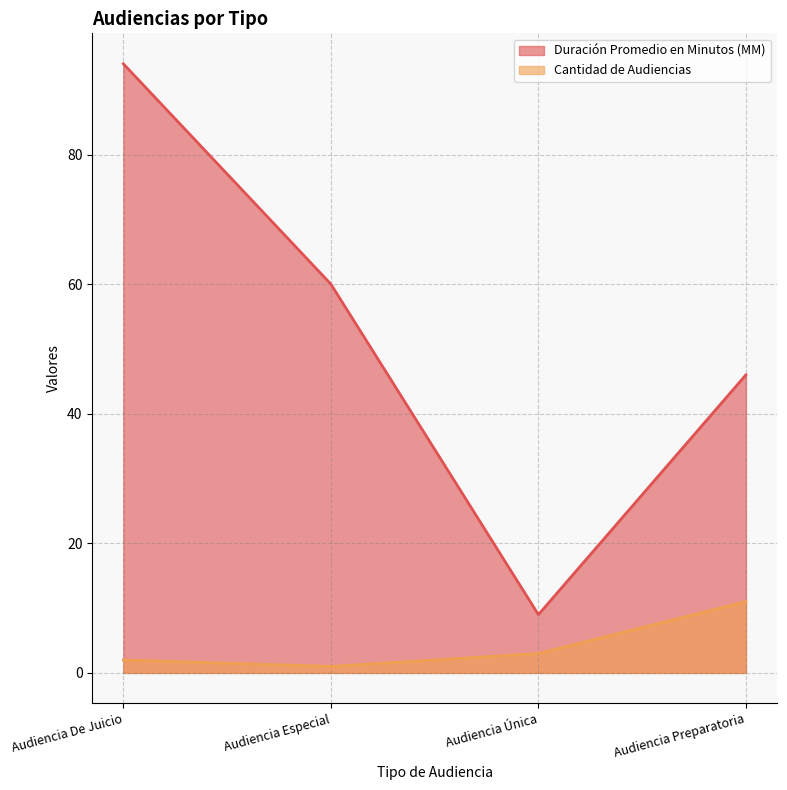

What is the value of the Duración Promedio en Minutos (MM) point at the 3rd from the left?

9